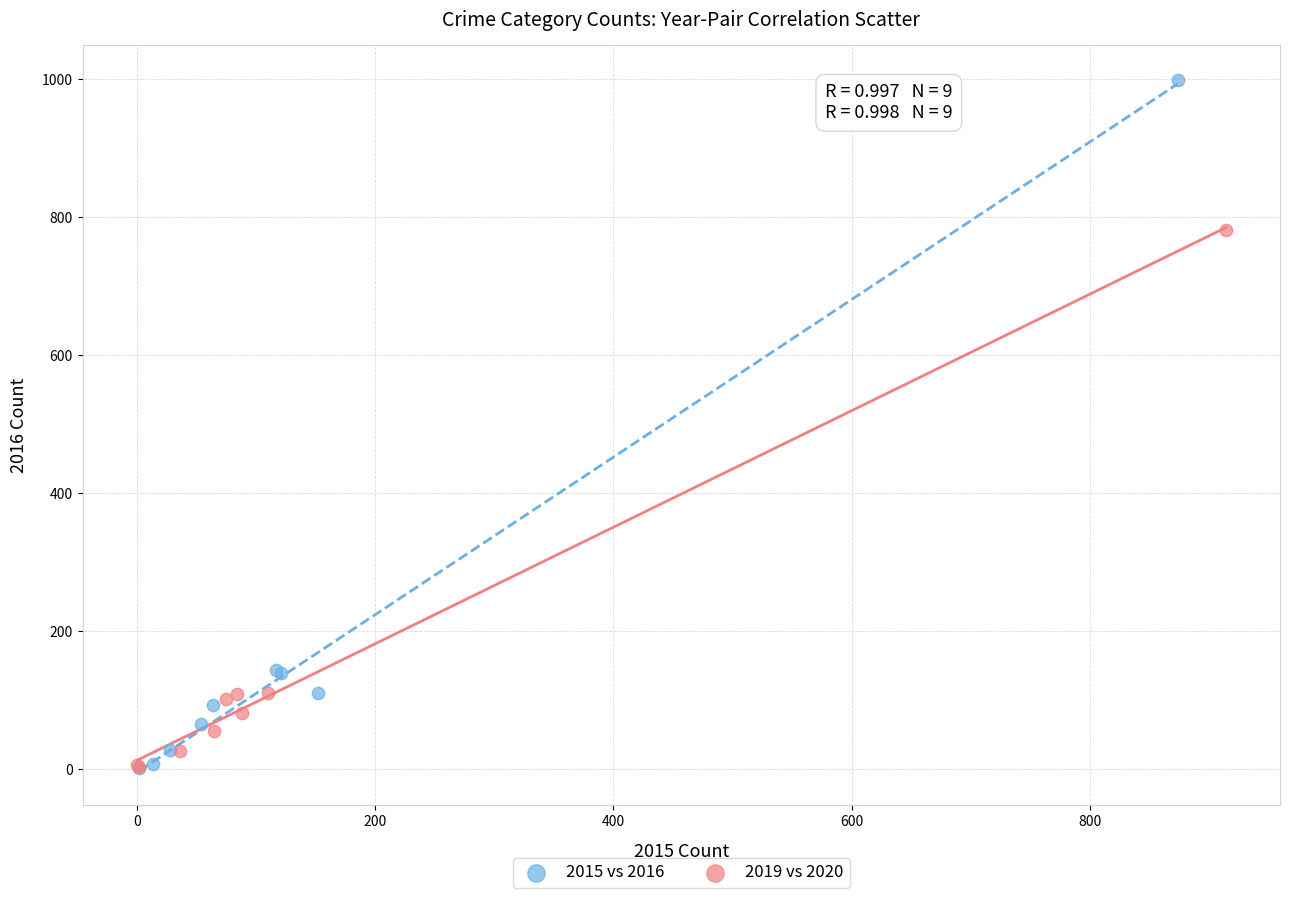

Which series has the widest spread of Y values?

2015 vs 2016